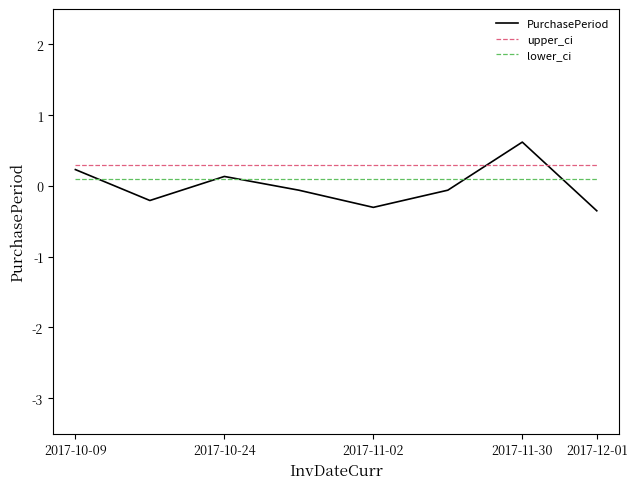

Which series has the widest spread of values?

PurchasePeriod